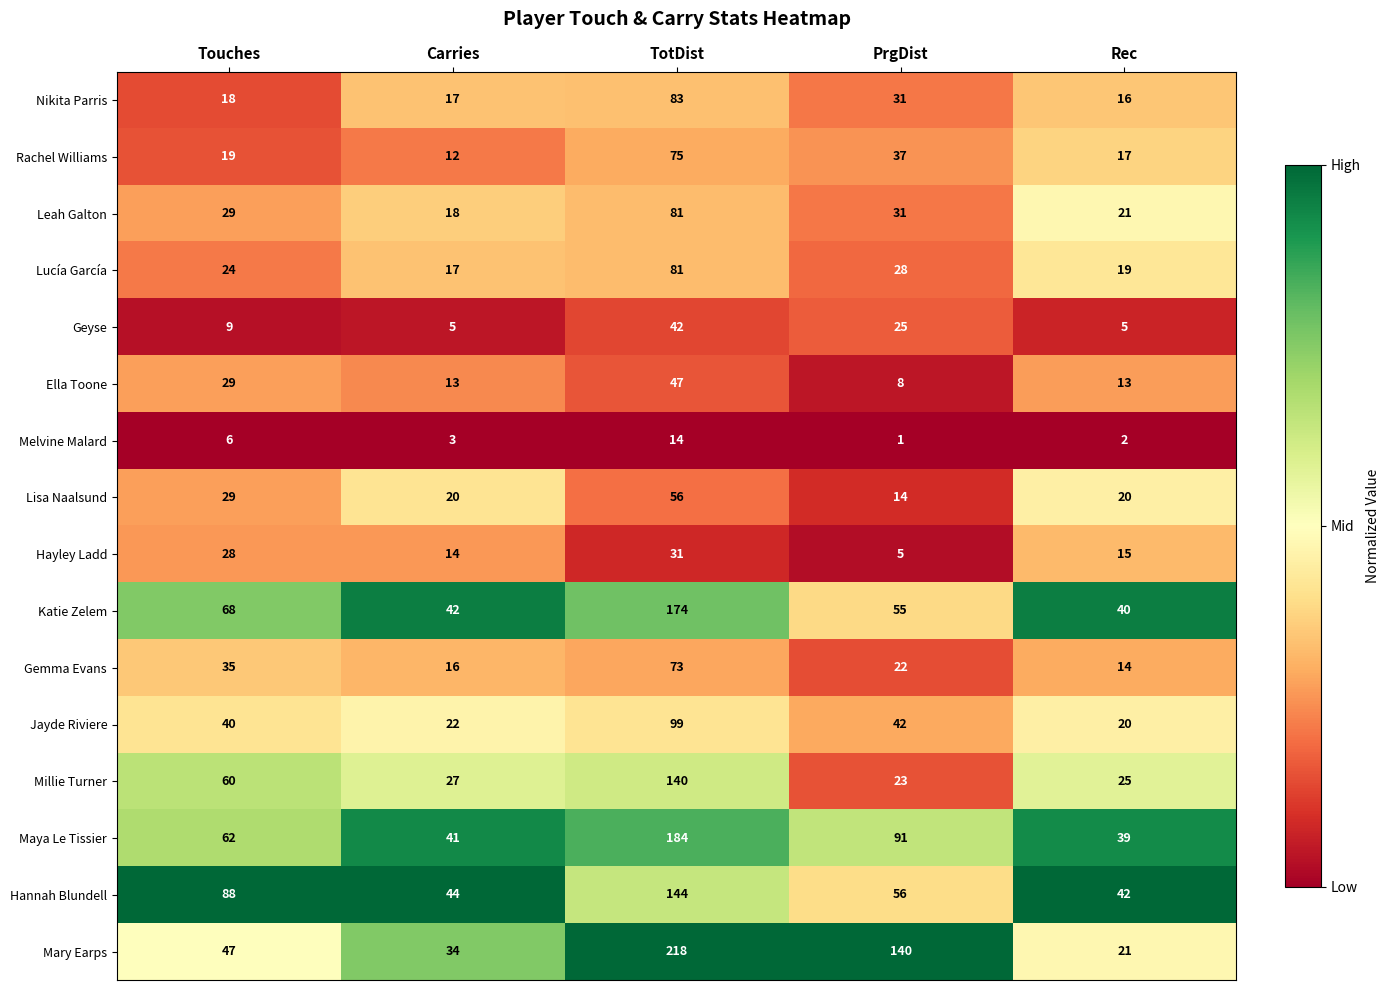

At which category does the chart reach its minimum across all series?

PrgDist